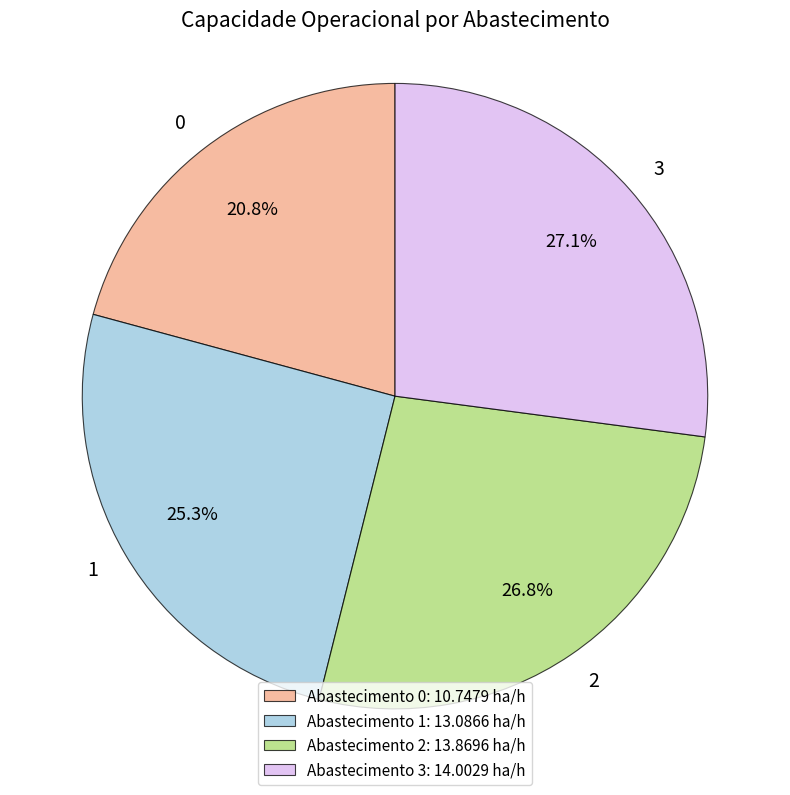

To the nearest percent, what portion does 2 represent?

27%